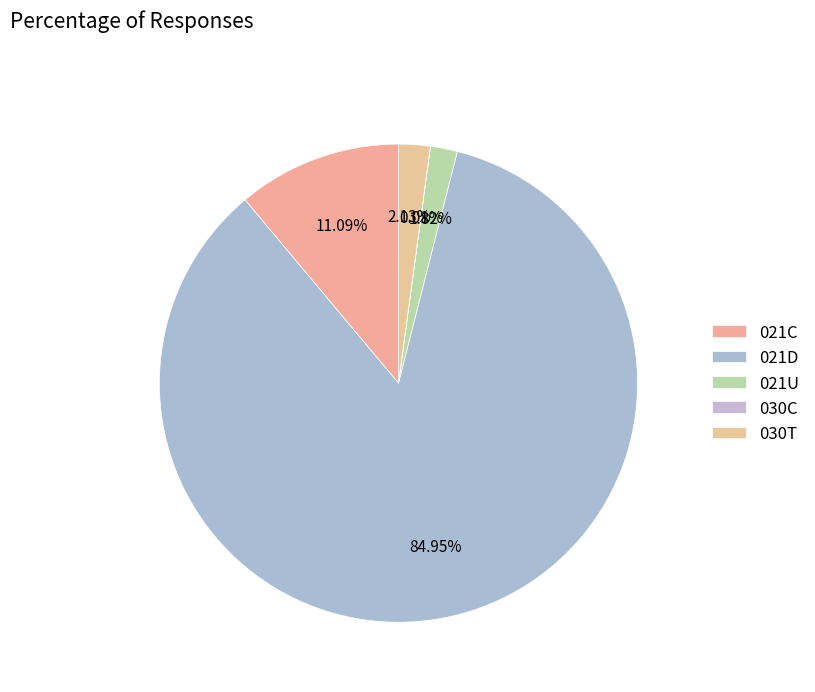

Combined, do 021U and 021D account for over 50%?

Yes